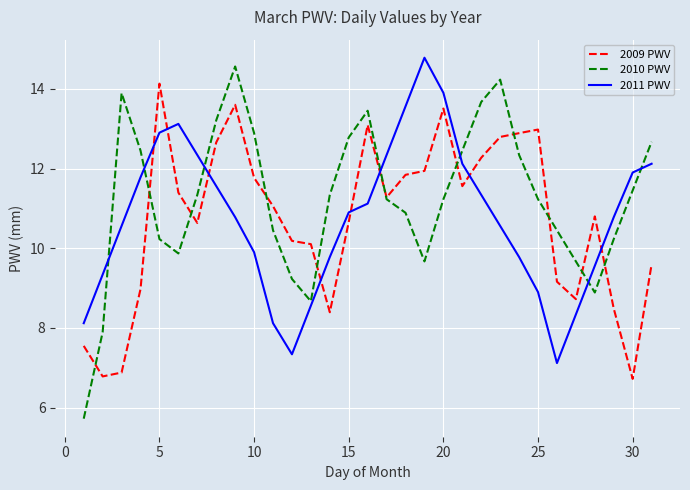

Which series has the largest total across all categories?

2010 PWV